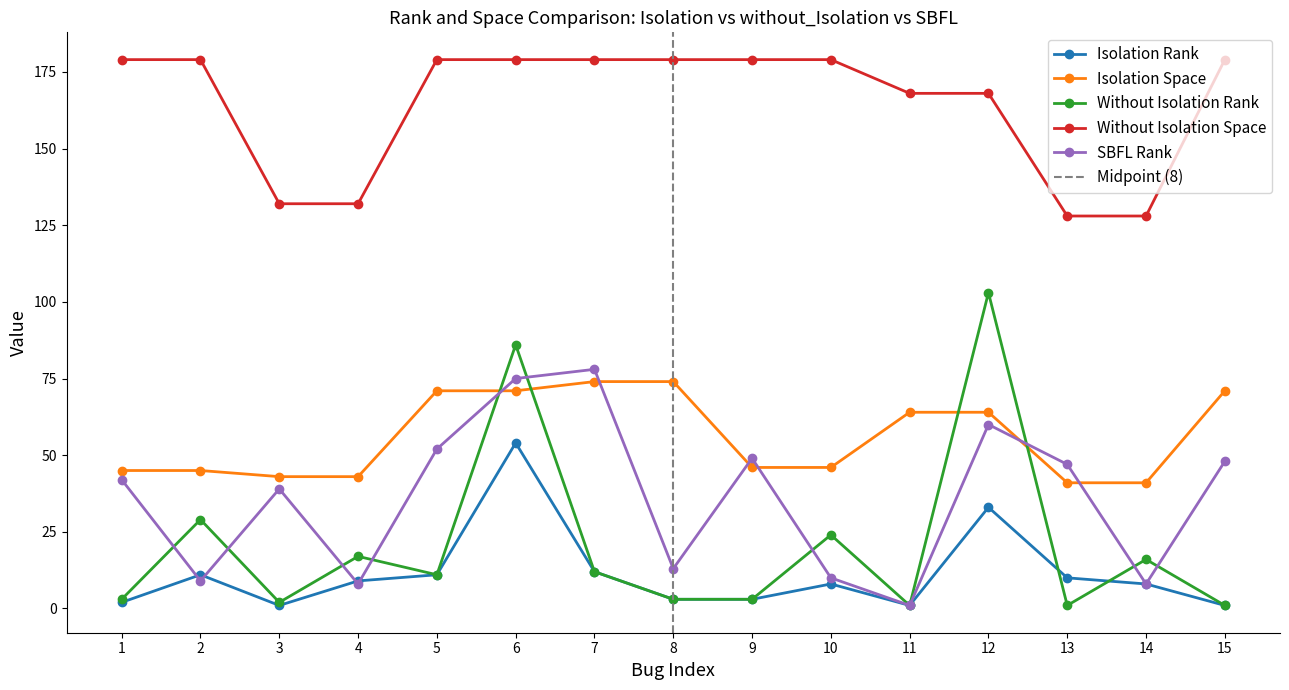

What is the value of the without_Isolation_rank point at the 7th from the left?

12